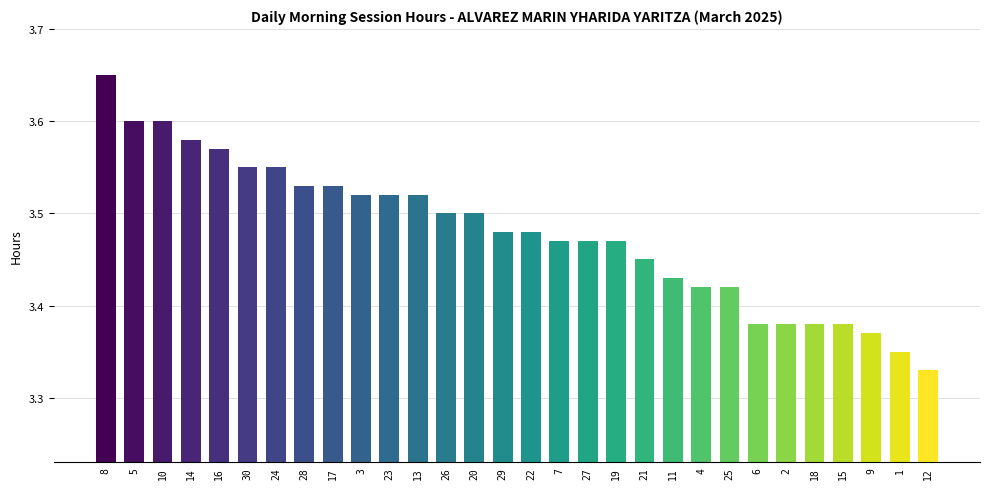

At which category does the chart reach its peak across all series?

8